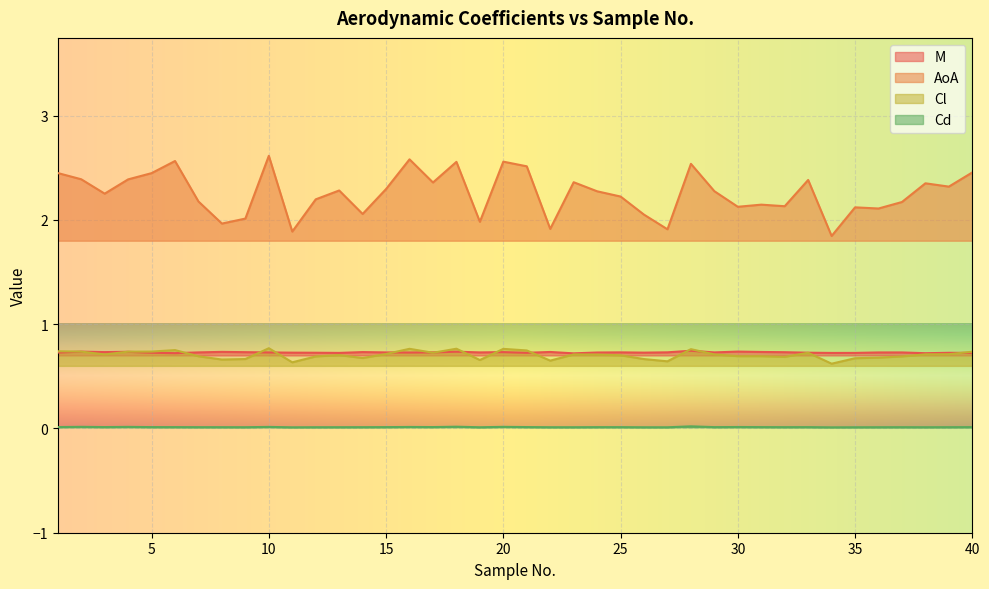

What are all the series names shown in the legend?

M, AoA, Cl, Cd